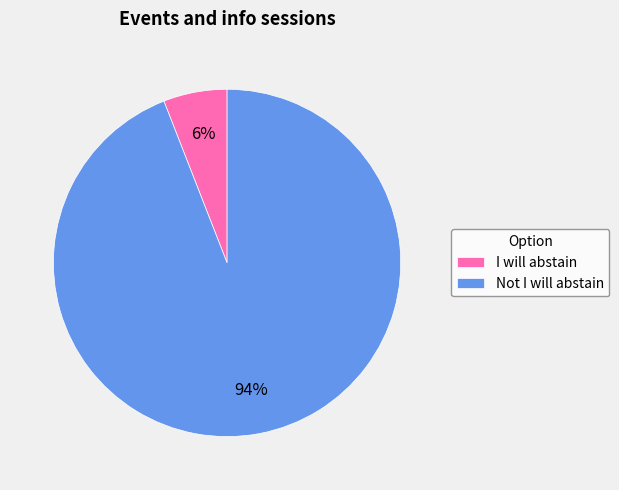

Is the sum of Not I will abstain and I will abstain greater than half?

Yes